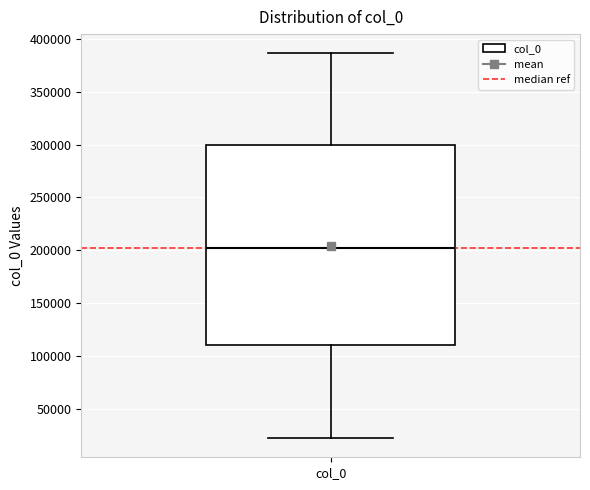

Transcribe this box plot: give where the median line is, the range the box spans, and where the two whiskers end, as read against the y-axis. The values are not printed on the chart, so give them approximately, as read against the axis.

median 200000, box 110000 to 300000, whiskers 20000 to 385000